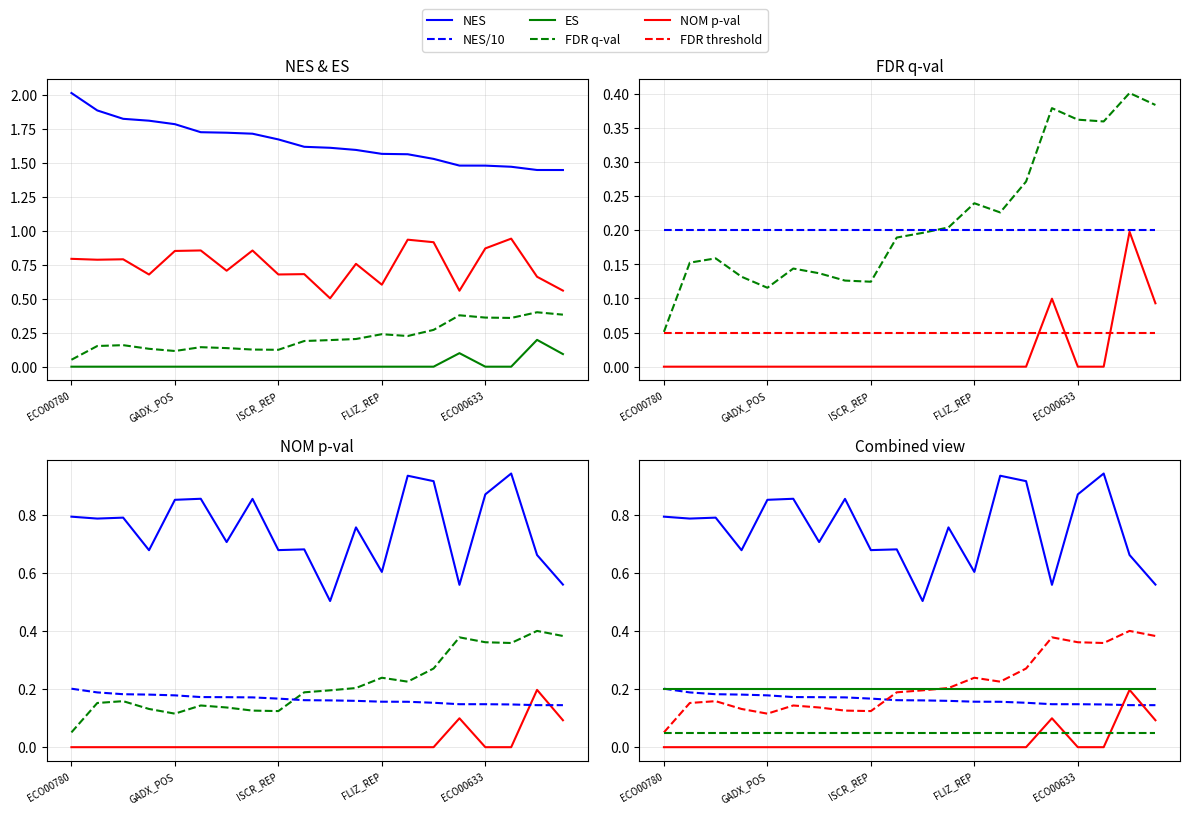

What is the sum of all FDR q-val values?

4.3